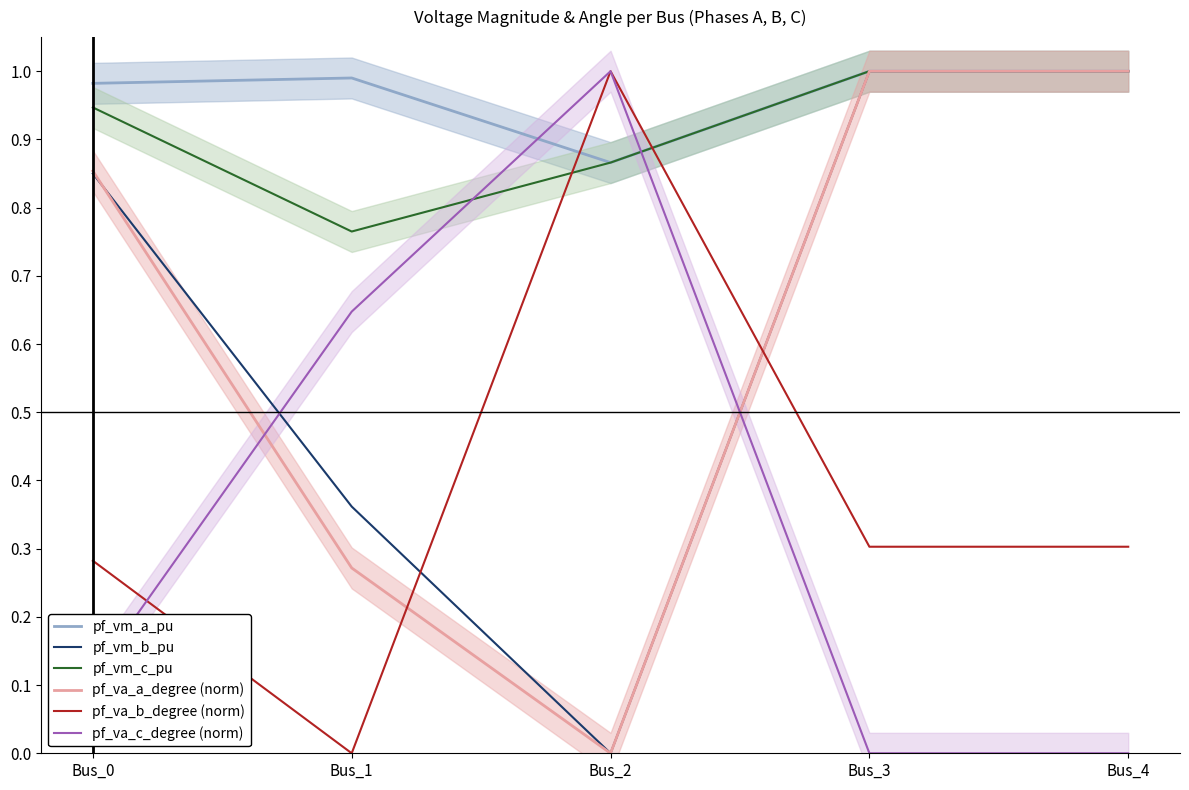

At which category does pf_va_b_degree (norm) reach its first local peak?

Bus_2